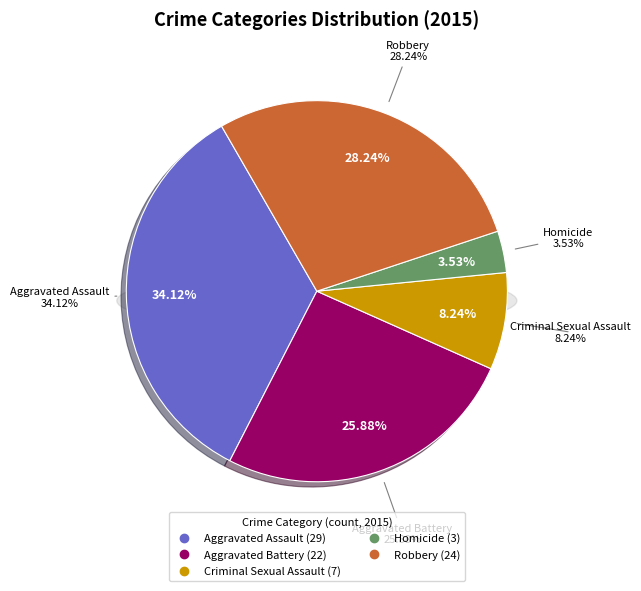

What is the change in value from Aggravated Battery to Homicide?

-19